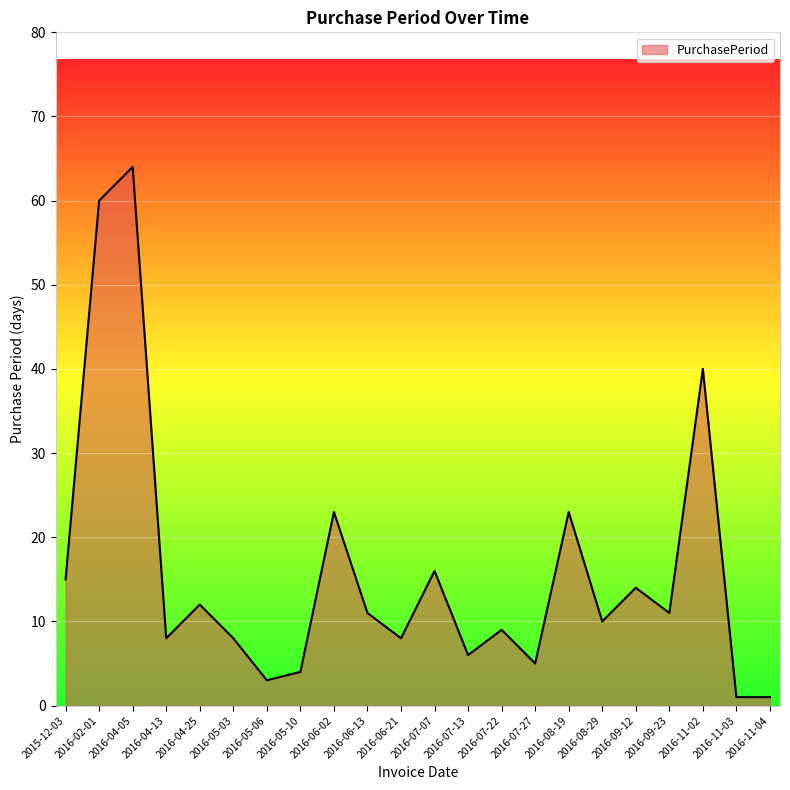

Is it true that the value at 2016-04-13 is 8?

True